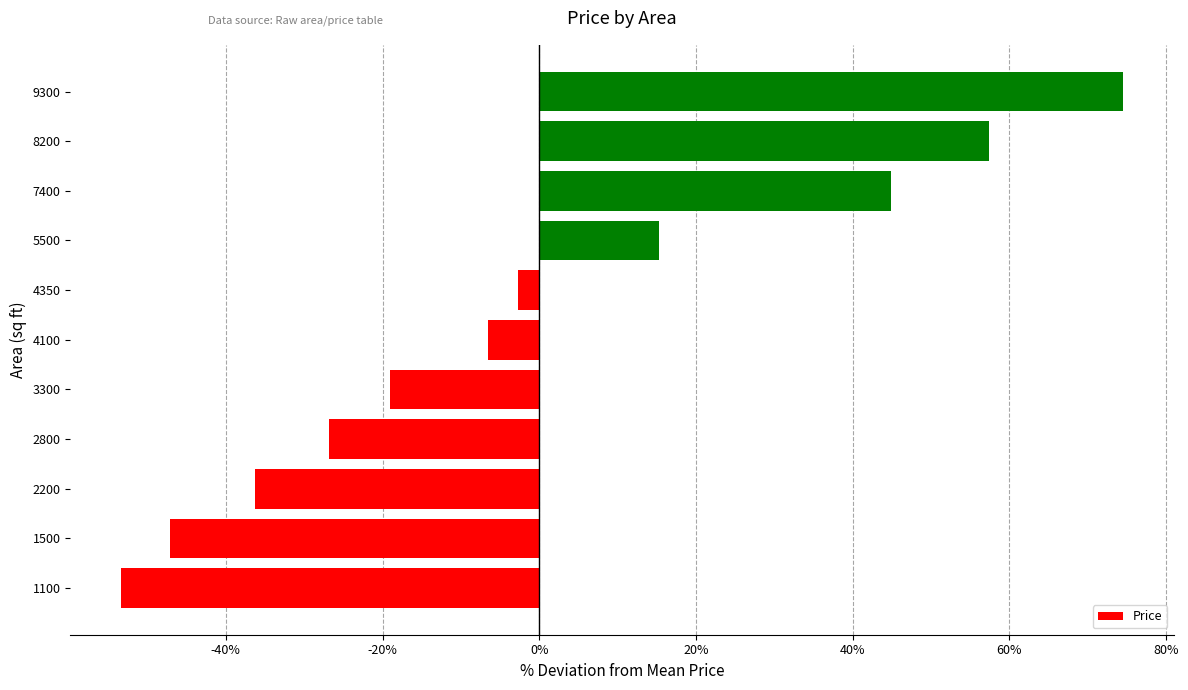

What value does the data have at 2200?

-36.3